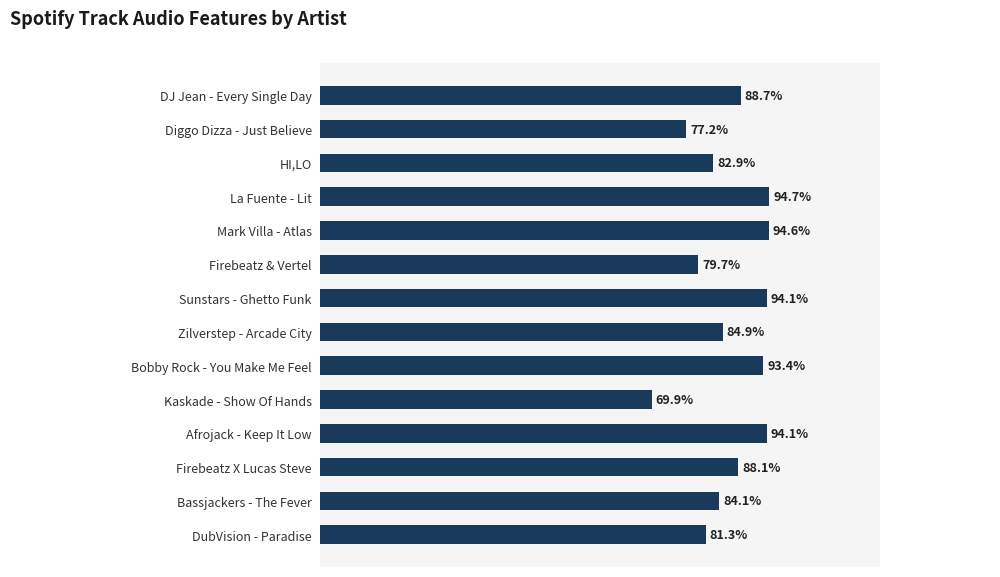

Are the bars horizontal?

Yes